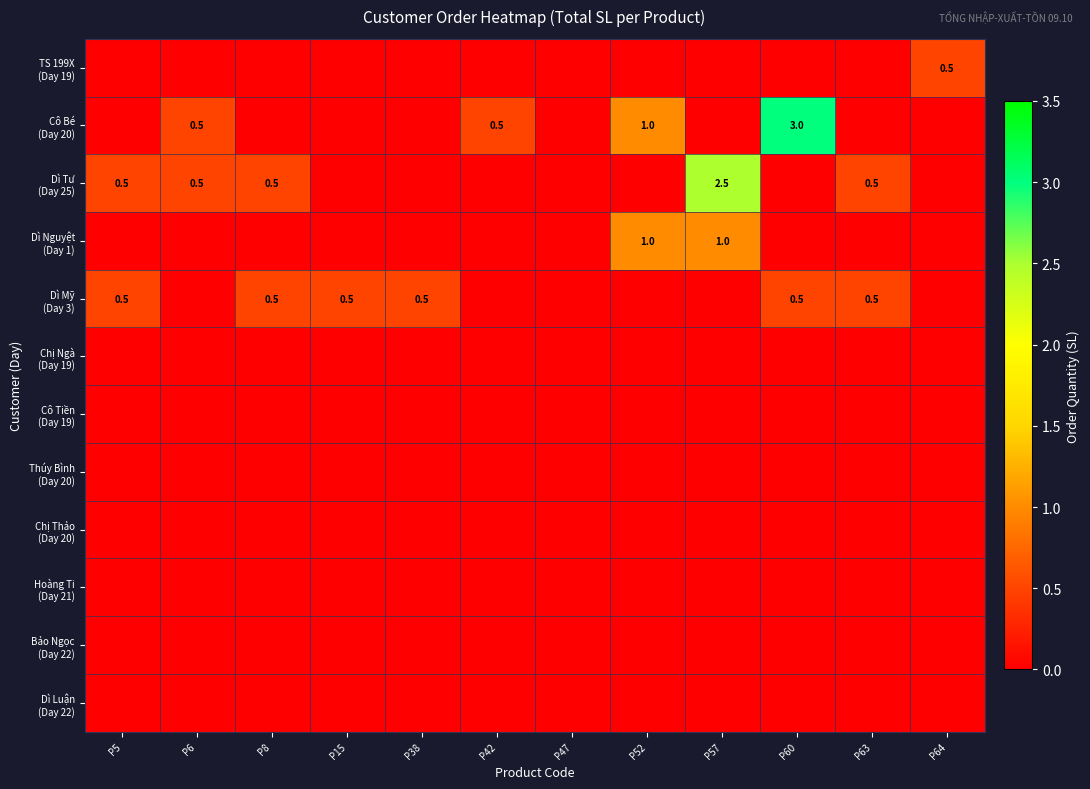

At how many categories does at least one series exceed 2?

2